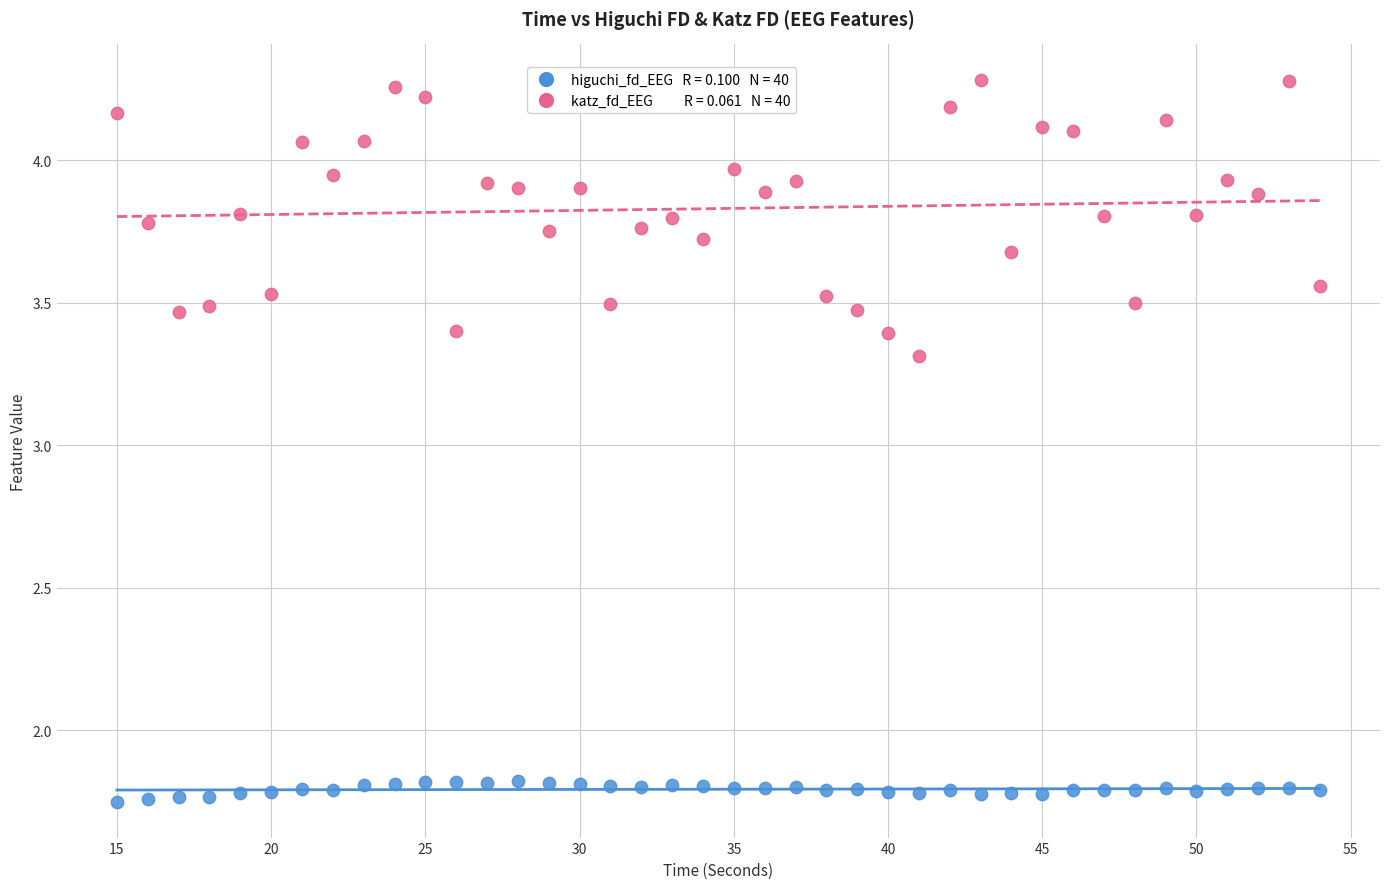

Across all data points, what is the range of Y values (max minus min)?

2.5